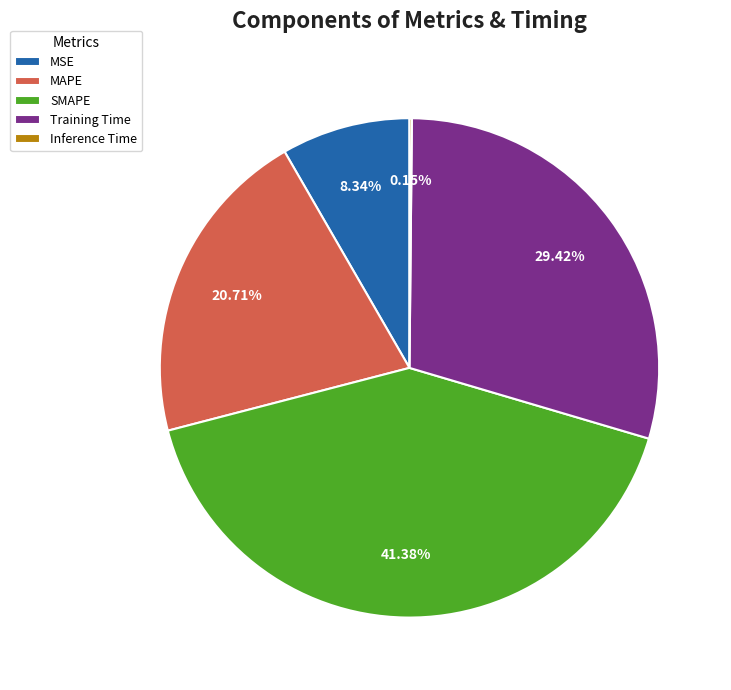

To the nearest percent, what percentage of the pie is MSE?

8%